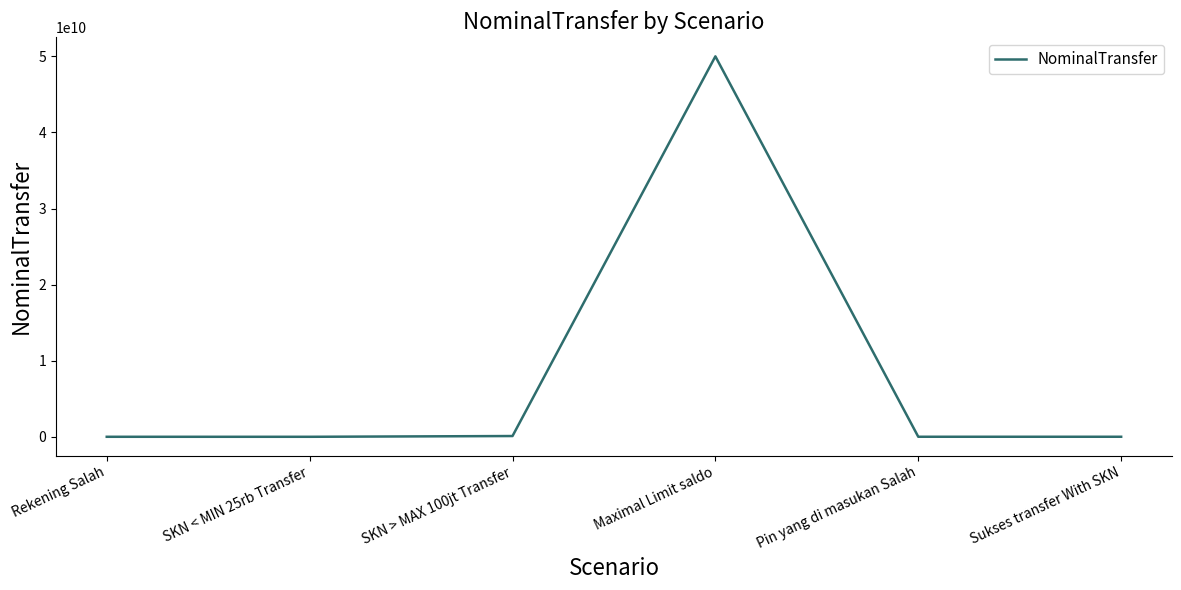

Is this an area chart (filled region under the line)?

No